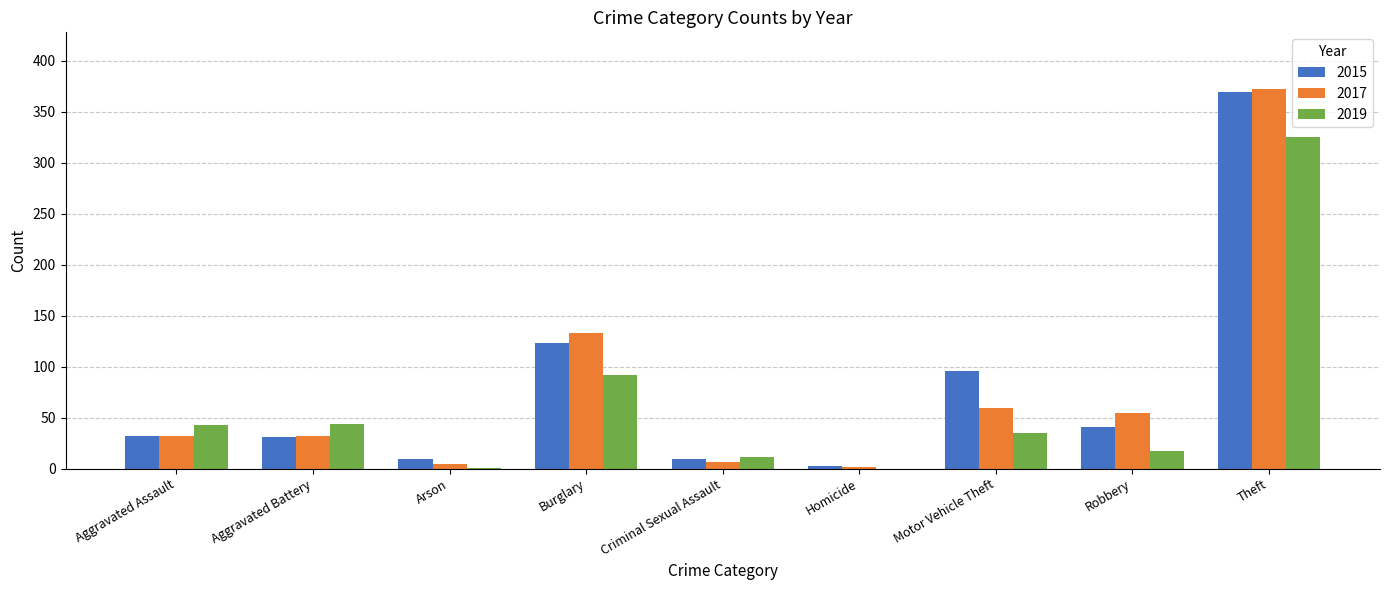

Between Aggravated Assault and Theft, which series saw the biggest shift?

2017